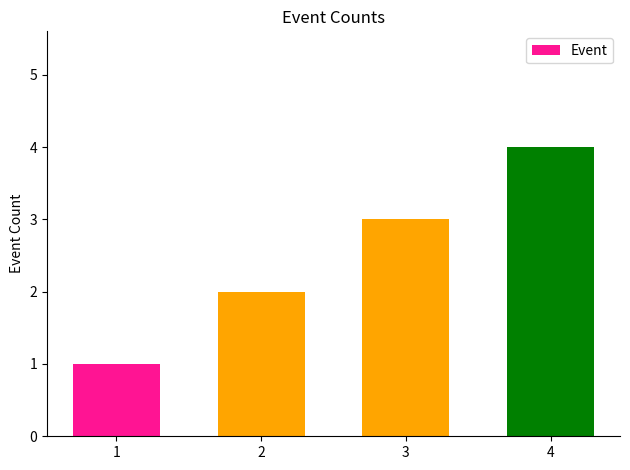

What is the smallest value displayed?

1